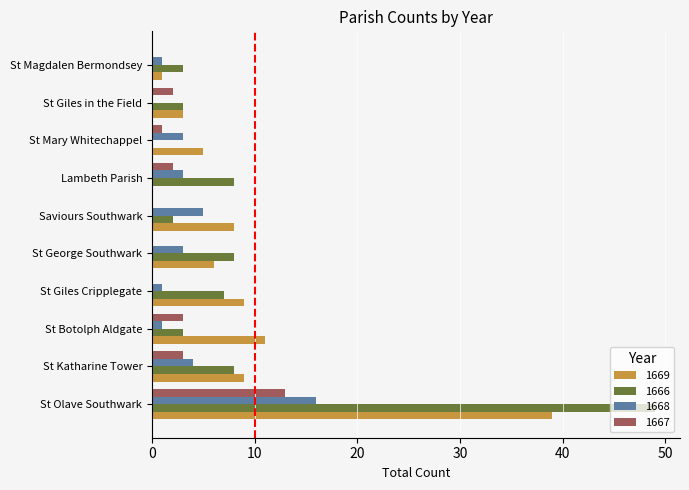

What is the sum of all 1669 values?

91